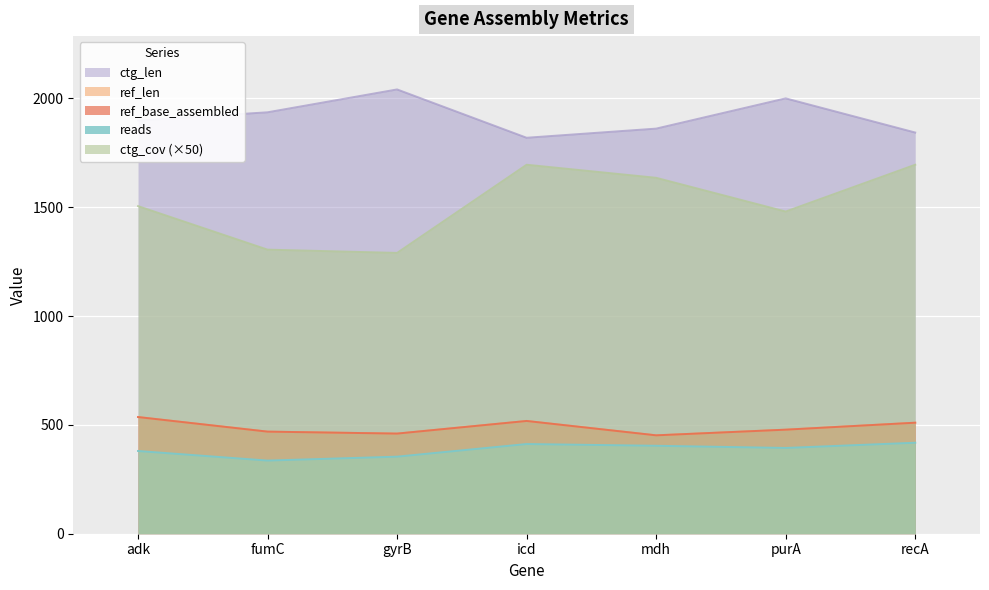

What are all the series names shown in the legend?

reads, ref_len, ref_base_assembled, ctg_len, ctg_cov